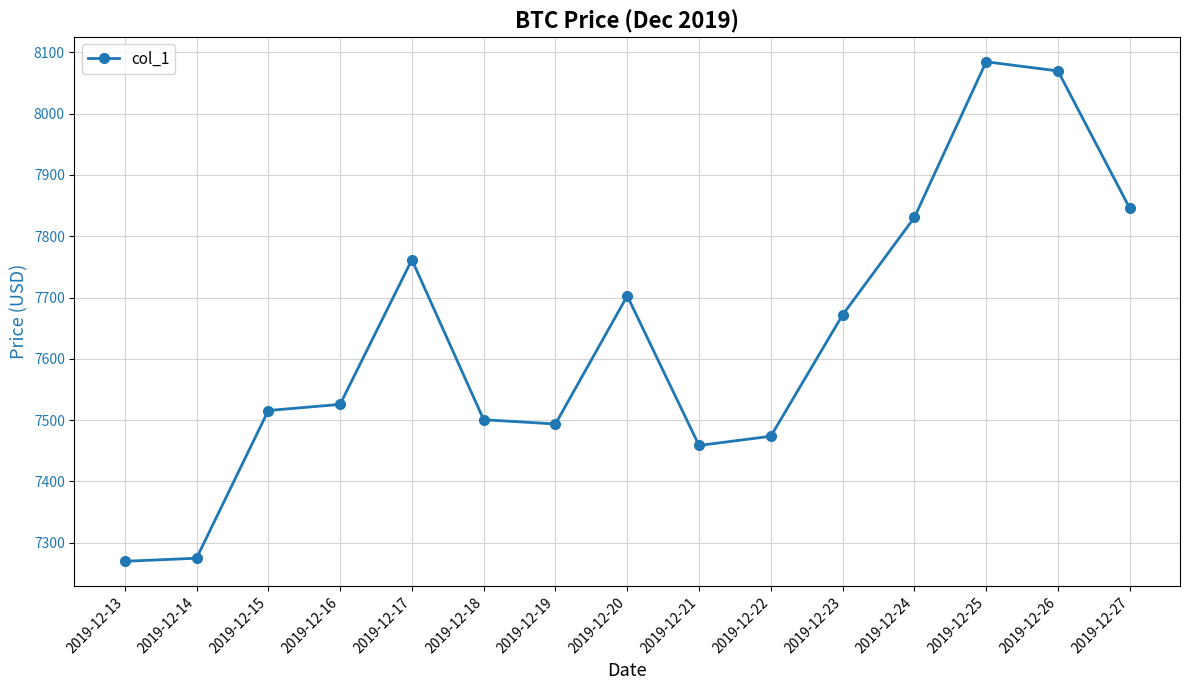

What is the value of the 7th point from the left?

7493.7